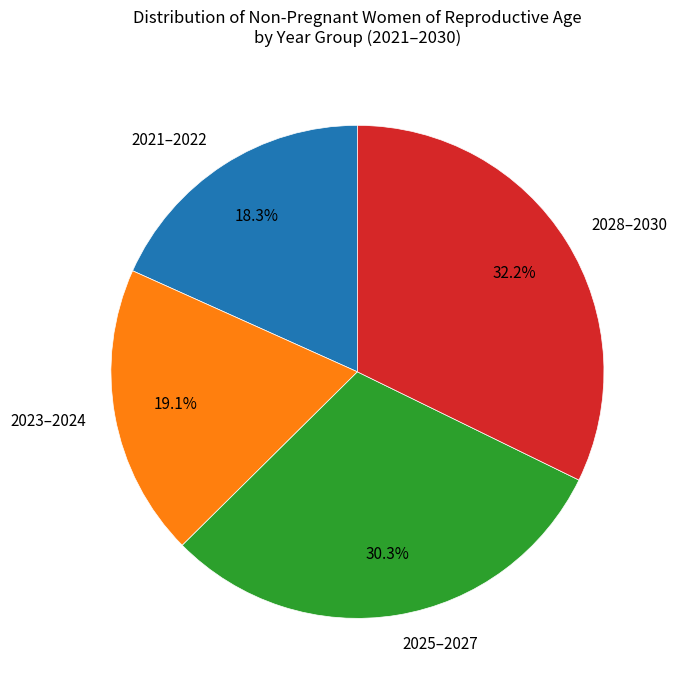

Which category has the biggest portion of the pie?

2028–2030